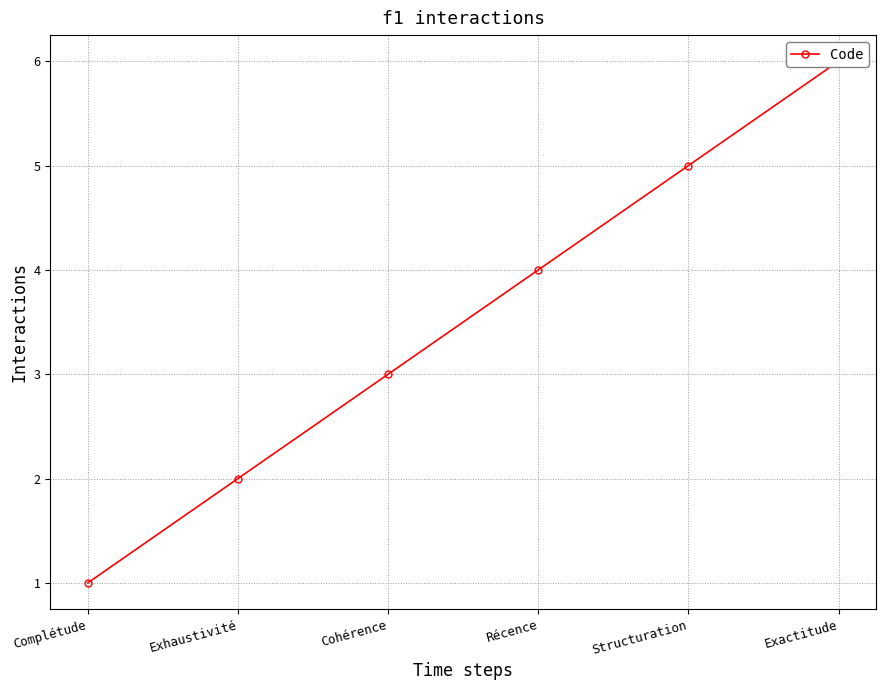

How many lines are shown in the chart?

1